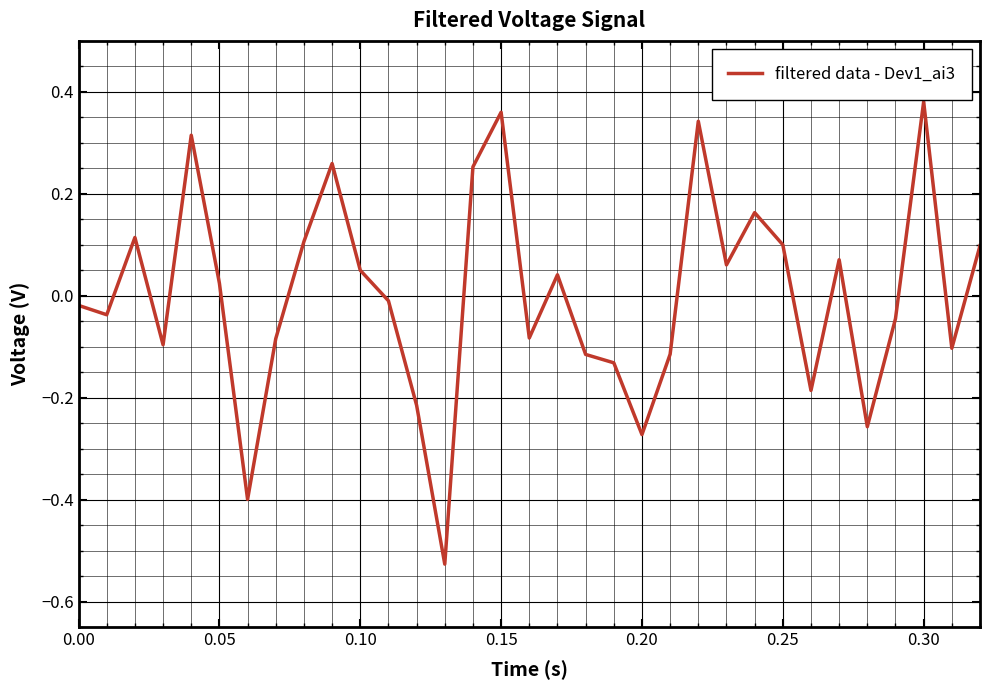

True or false: the data shows -0.1 at 0.20.

False